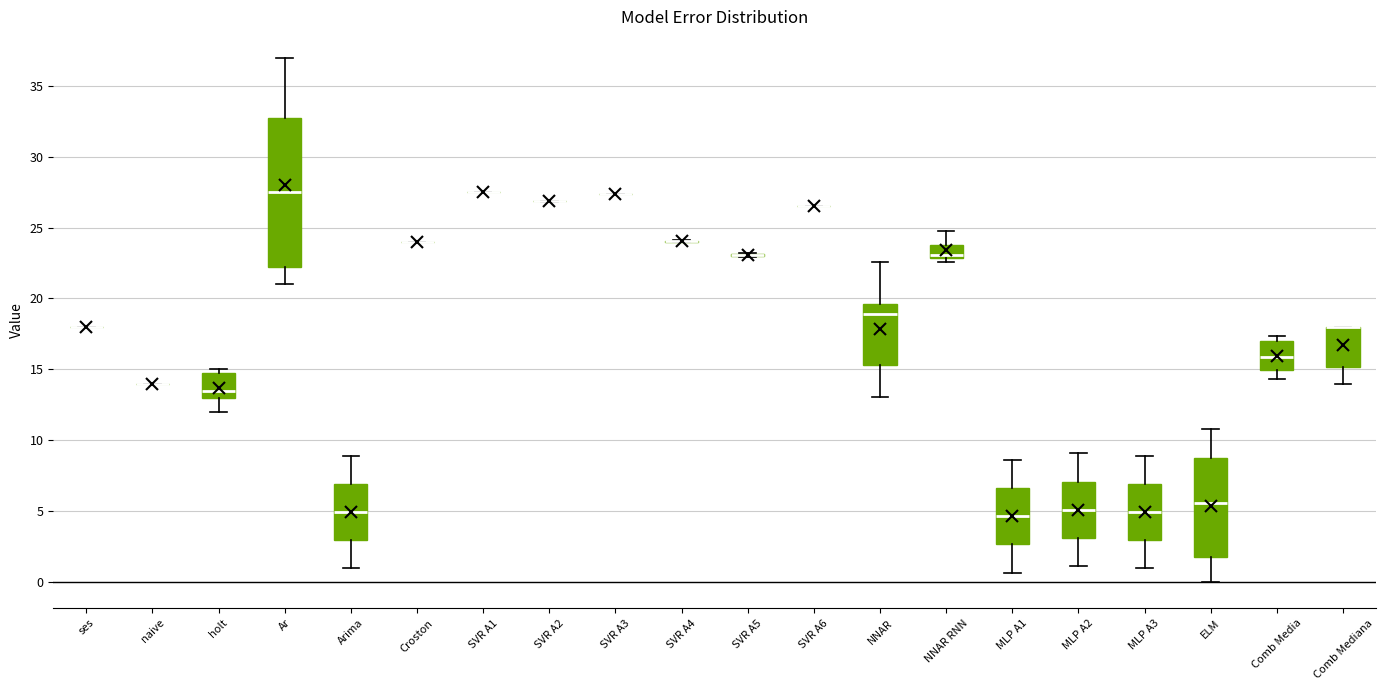

Reading left to right, transcribe this box plot: for each box, give where its median line is, the range the box spans, and where its two whiskers end, as read against the y-axis. The values are not printed on the chart, so give them approximately, as read against the axis.

ses: box collapsed to a line at 18.0, whiskers 18.0 to 18.0
naive: box collapsed to a line at 14.0, whiskers 14.0 to 14.0
holt: median 13.5, box 13.0 to 15.0, whiskers 12.0 to 15.0 (just above the box's upper edge)
Ar: median 27.5, box 22.5 to 33.0, whiskers 21.0 to 37.0
Arima: median 5.0, box 3.0 to 7.0, whiskers 1.0 to 9.0
Croston: box collapsed to a line at 24.0, whiskers 24.0 to 24.0
SVR A1: box collapsed to a line at 27.5, whiskers 27.5 to 27.5
SVR A2: box collapsed to a line at 27.0, whiskers 27.0 to 27.0
SVR A3: box collapsed to a line at 27.5, whiskers 27.5 to 27.5
SVR A4: box collapsed to a line at 24.0, whiskers 24.0 to 24.0
SVR A5: box collapsed to a line at 23.0, whiskers 23.0 to 23.0
SVR A6: box collapsed to a line at 26.5, whiskers 26.5 to 26.5
NNAR: median 19.0, box 15.5 to 19.5, whiskers 13.0 to 22.5
NNAR RNN: median 23.0 (just above the box's lower edge), box 23.0 to 24.0, whiskers 22.5 to 25.0
MLP A1: median 4.5, box 2.5 to 6.5, whiskers 0.5 to 8.5
MLP A2: median 5.0, box 3.0 to 7.0, whiskers 1.0 to 9.0
MLP A3: median 5.0, box 3.0 to 7.0, whiskers 1.0 to 9.0
ELM: median 5.5, box 1.5 to 8.5, whiskers 0.0 to 11.0
Comb Media: median 16.0, box 15.0 to 17.0, whiskers 14.5 to 17.5
Comb Mediana: median 18.0 (drawn on the box's upper edge), box 15.0 to 18.0, whiskers 14.0 to 18.0